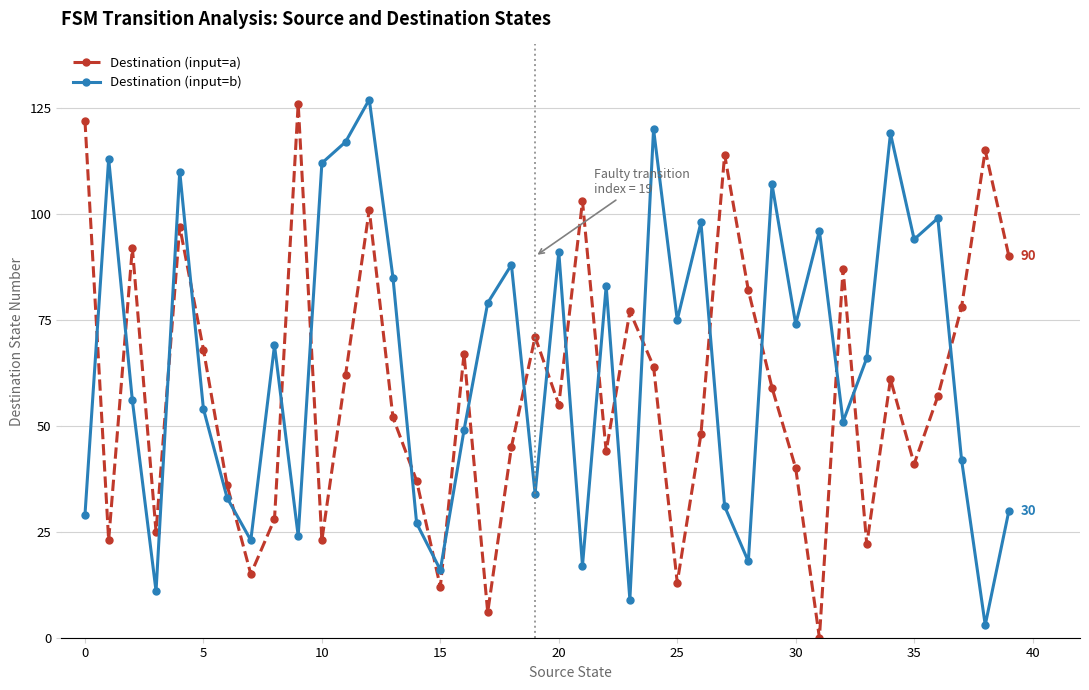

After their last crossing, which series has the higher values: Destination (input=a) or Destination (input=b)?

Destination (input=a)